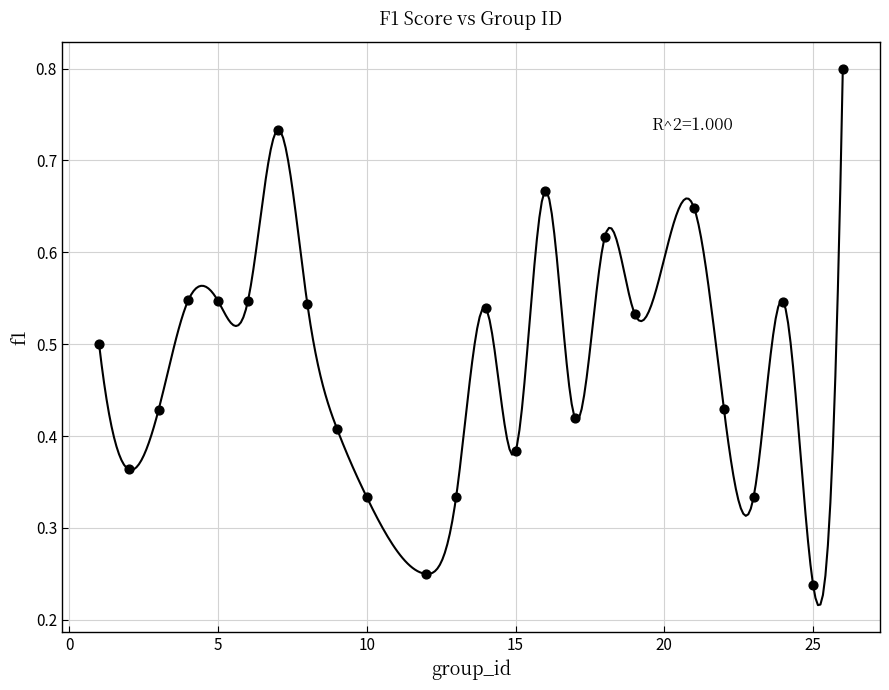

What is the range of X values (max minus min)?

25.0